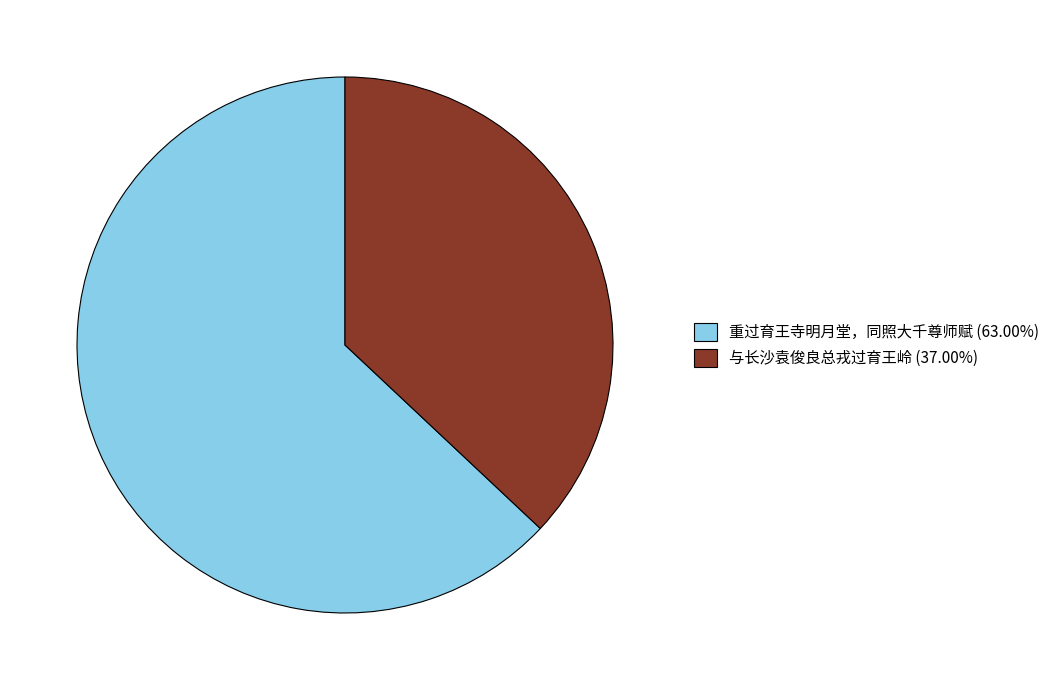

Approximately how many times larger is the value at 与长沙袁俊良总戎过育王岭 (37.00%) compared to 重过育王寺明月堂，同照大千尊师赋 (63.00%)?

0.6